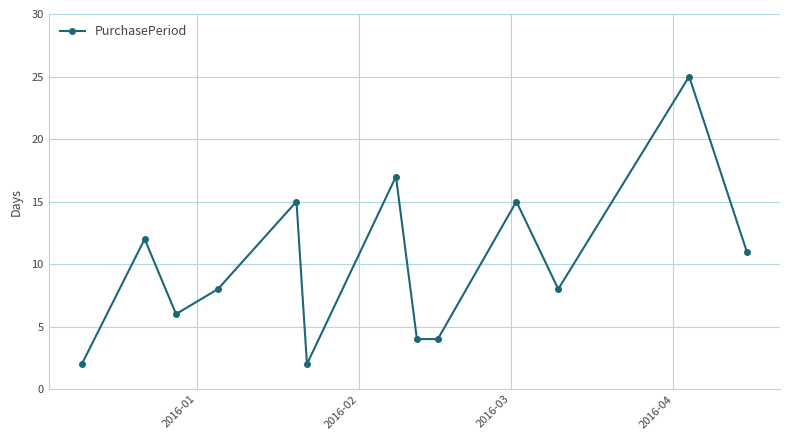

What is the sum of all values?

129